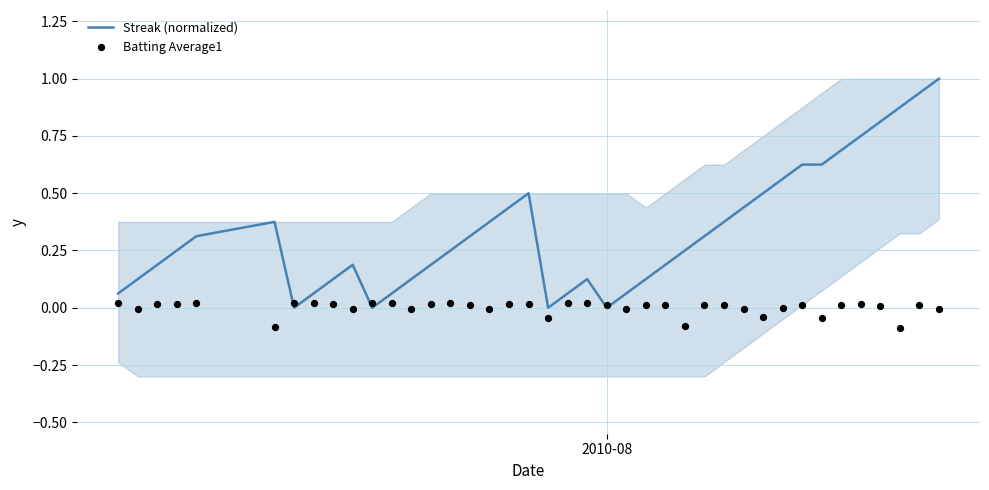

Which series has the largest total across all categories?

Streak (normalized)